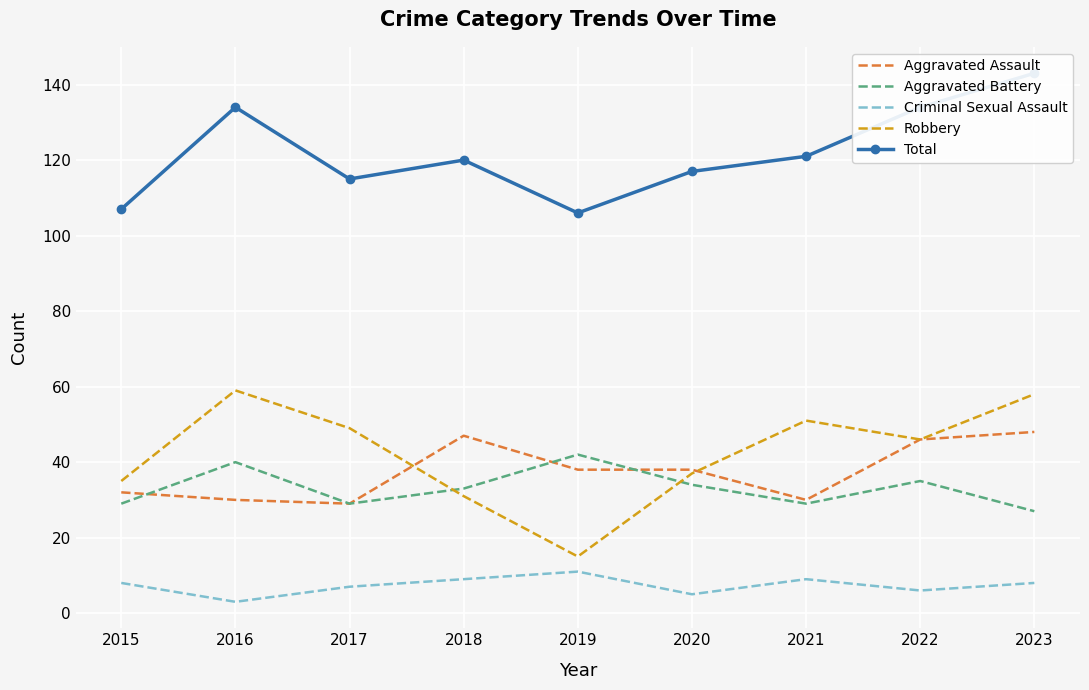

The Aggravated Battery series shows 29 at 2021. True or false?

True